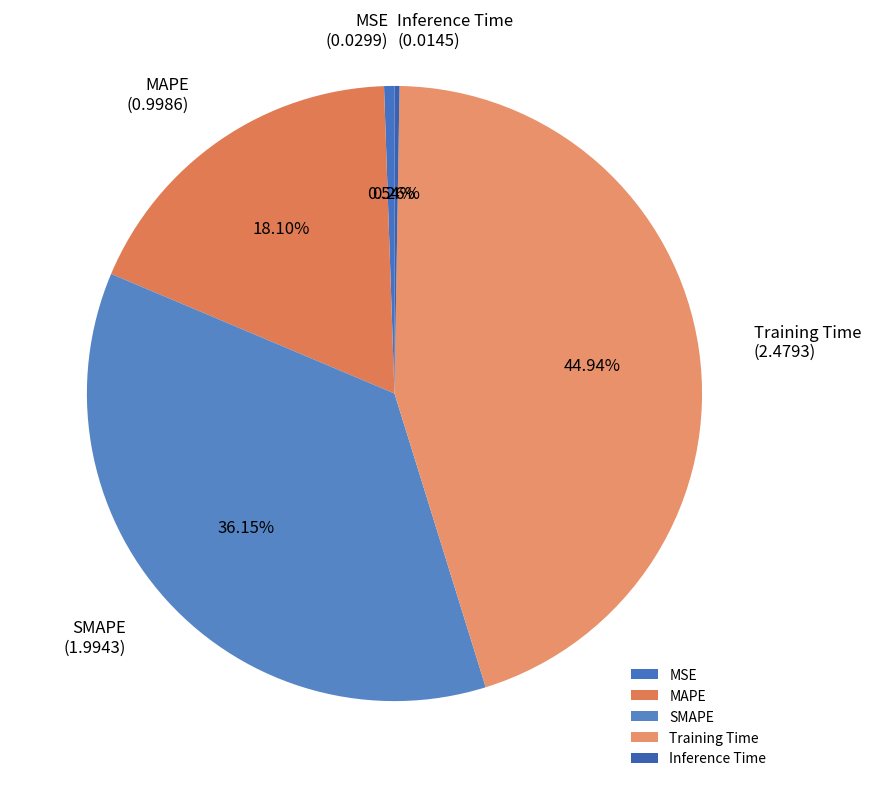

What is the total percentage of MSE and MAPE?

18.6%